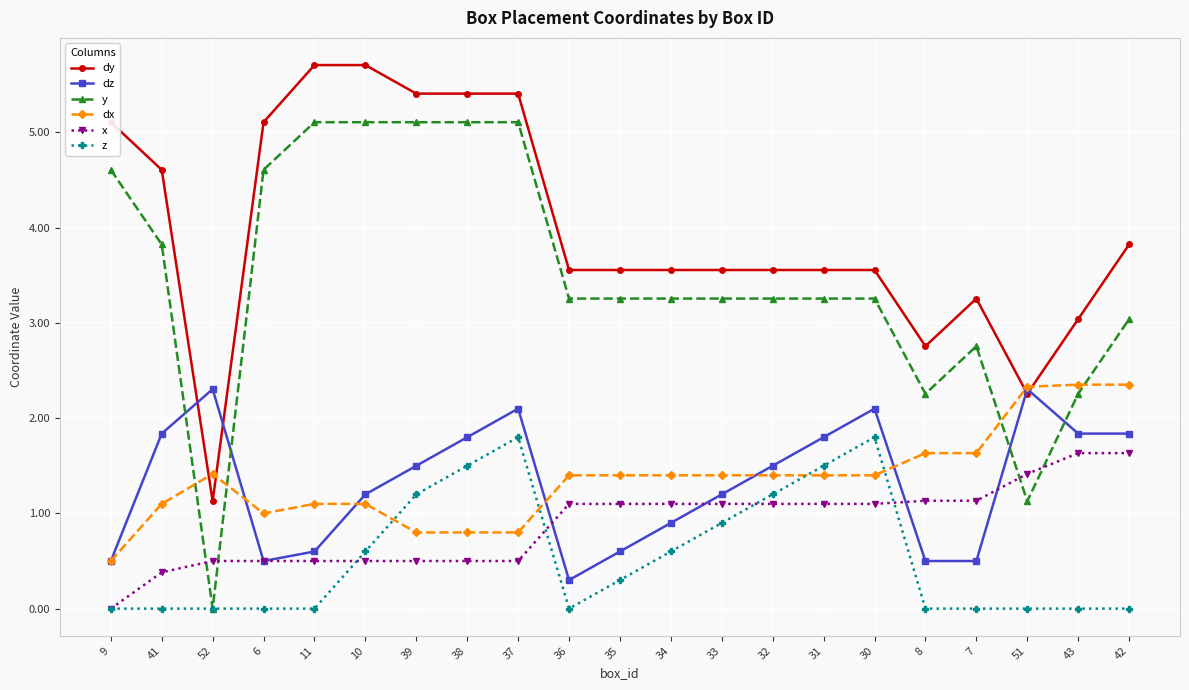

True or false: y has more than 0 points higher than both neighbors.

True